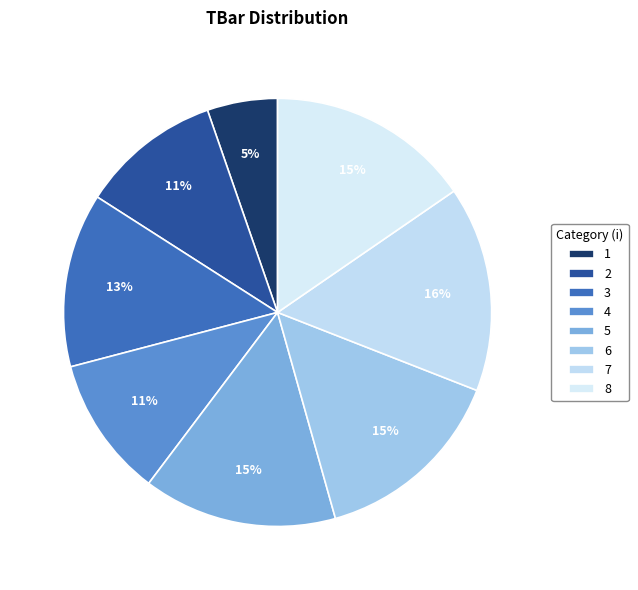

How many segments does this pie chart have?

8